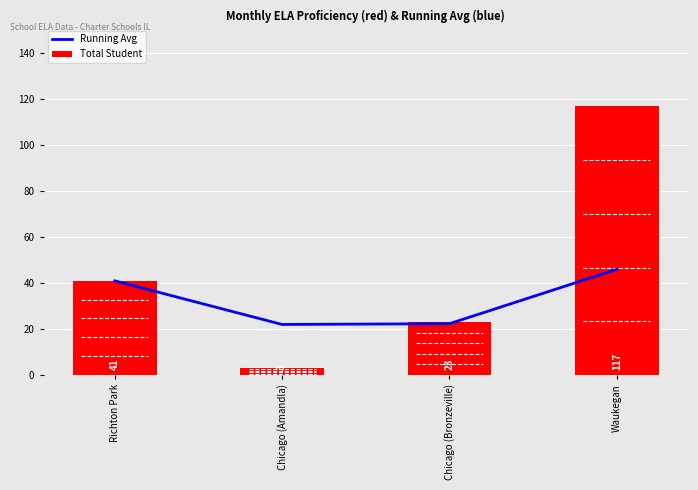

How many series are shown in this chart?

2